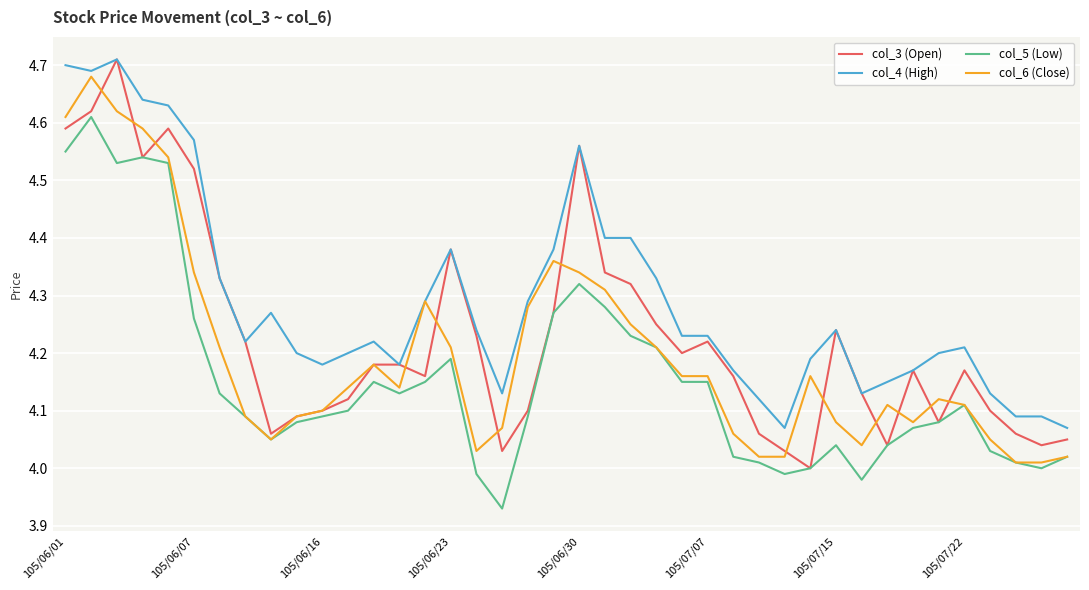

Which series changed the most between 105/06/01 and 105/07/07?

col_4 (High)